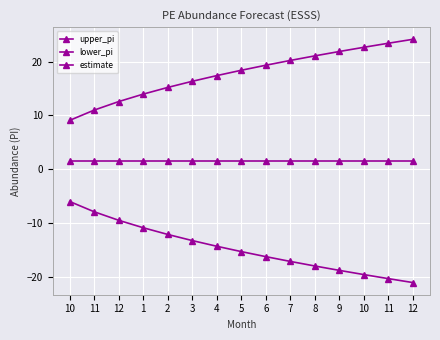

Which category has the highest value across all series?

12